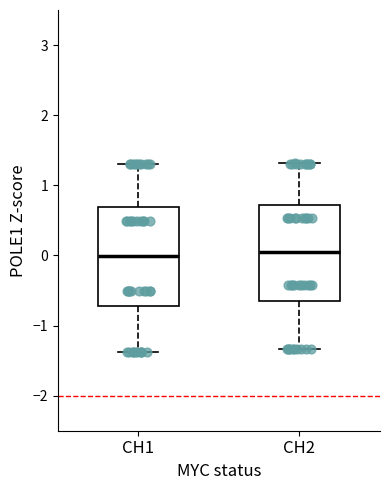

Reading left to right, transcribe this box plot: for each box, give where its median line is, the range the box spans, and where its two whiskers end, as read against the y-axis. The values are not printed on the chart, so give them approximately, as read against the axis.

CH1: median 0.0, box -0.7 to 0.7, whiskers -1.4 to 1.3
CH2: median 0.1, box -0.6 to 0.7, whiskers -1.3 to 1.3